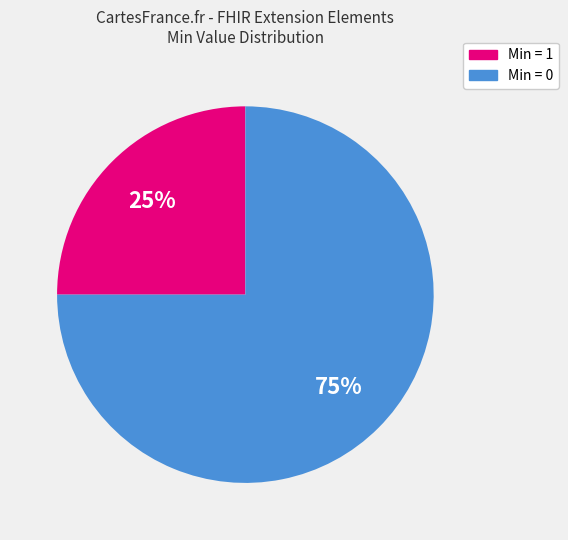

Does any single category account for the majority?

Yes